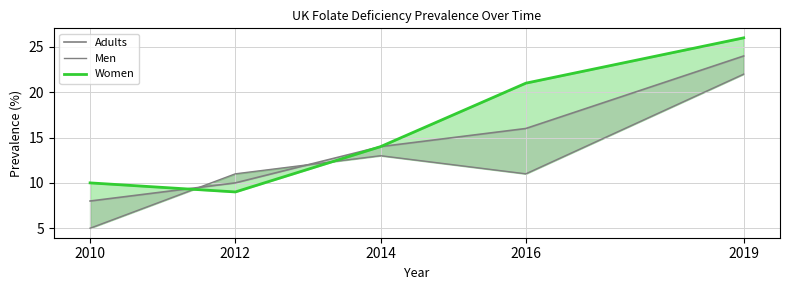

Reading left to right, what are all the values shown in this chart?

Adults: 8	10	14	16	24
Men: 5	11	13	11	22
Women: 10	9	14	21	26